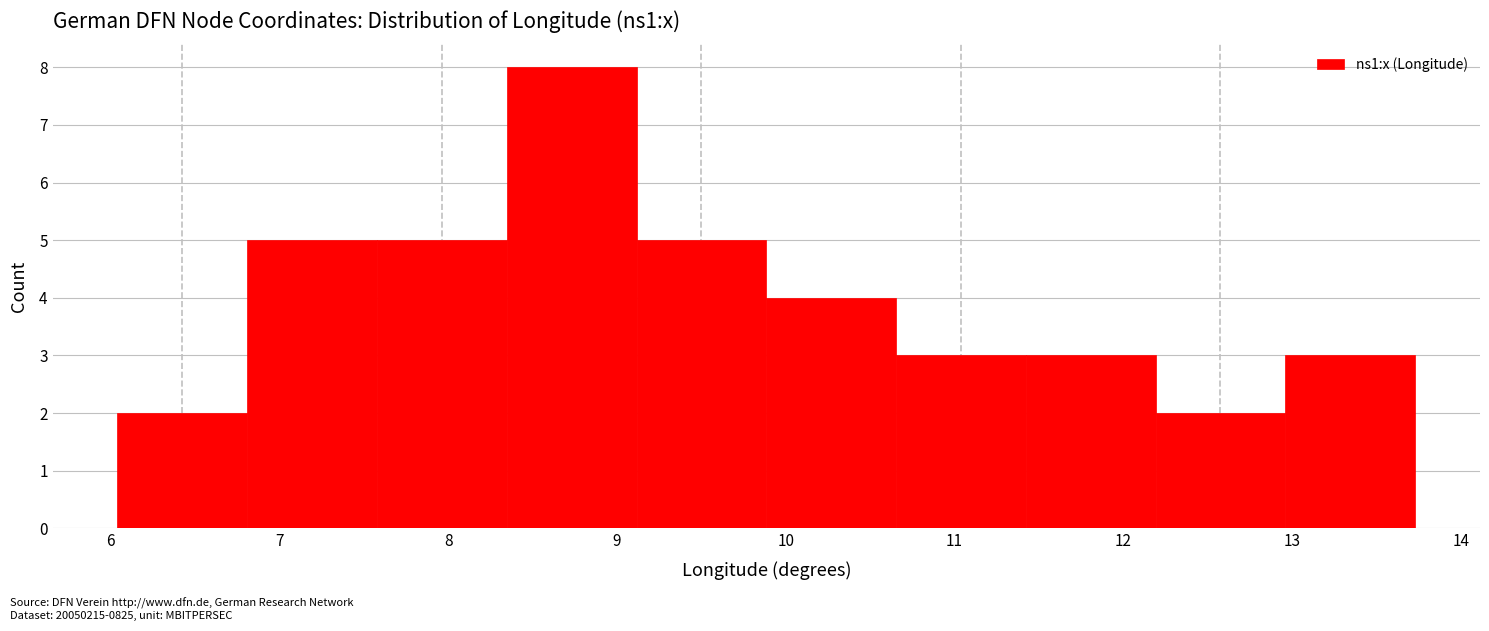

What is the height of the bar covering 10.7 to 11.4 on the x-axis? Neither the bar edges nor the heights are printed on the chart, so give them approximately, as read against the axes.

3